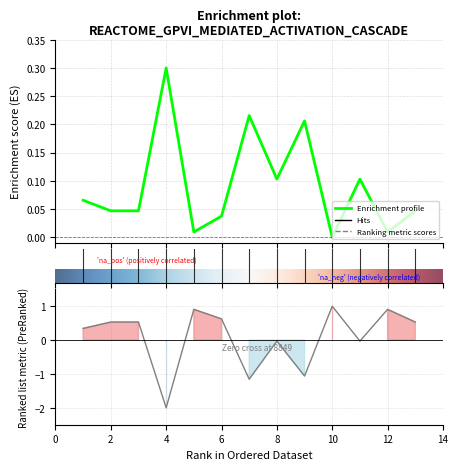

Reading left to right, list all the values displayed in this chart.

1=0.3	2=0.5	3=0.5	4=-2.0	5=0.9	6=0.6	7=-1.2	8=-0.0	9=-1.1	10=1.0	11=-0.0	12=0.9	13=0.5